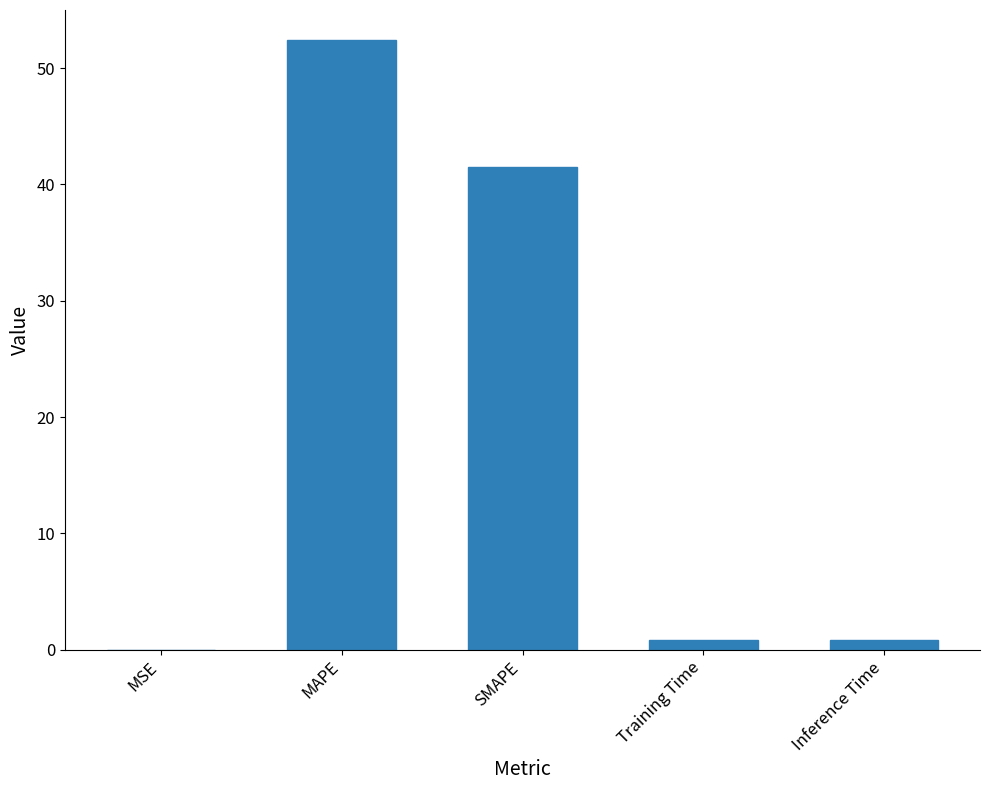

Count the number of categories in the chart.

5